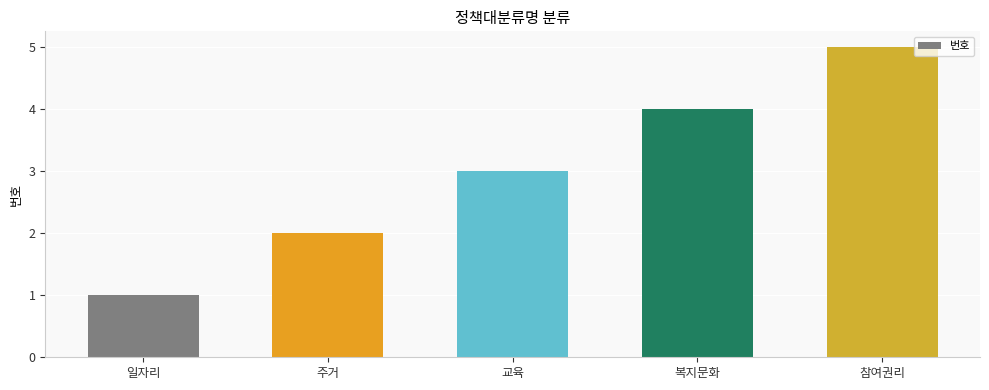

How many data points does each series have?

5